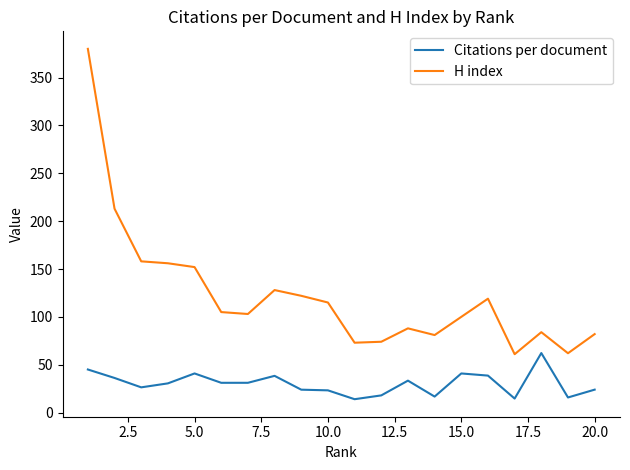

What is the difference between the maximum and minimum values in the H index series?

319.0